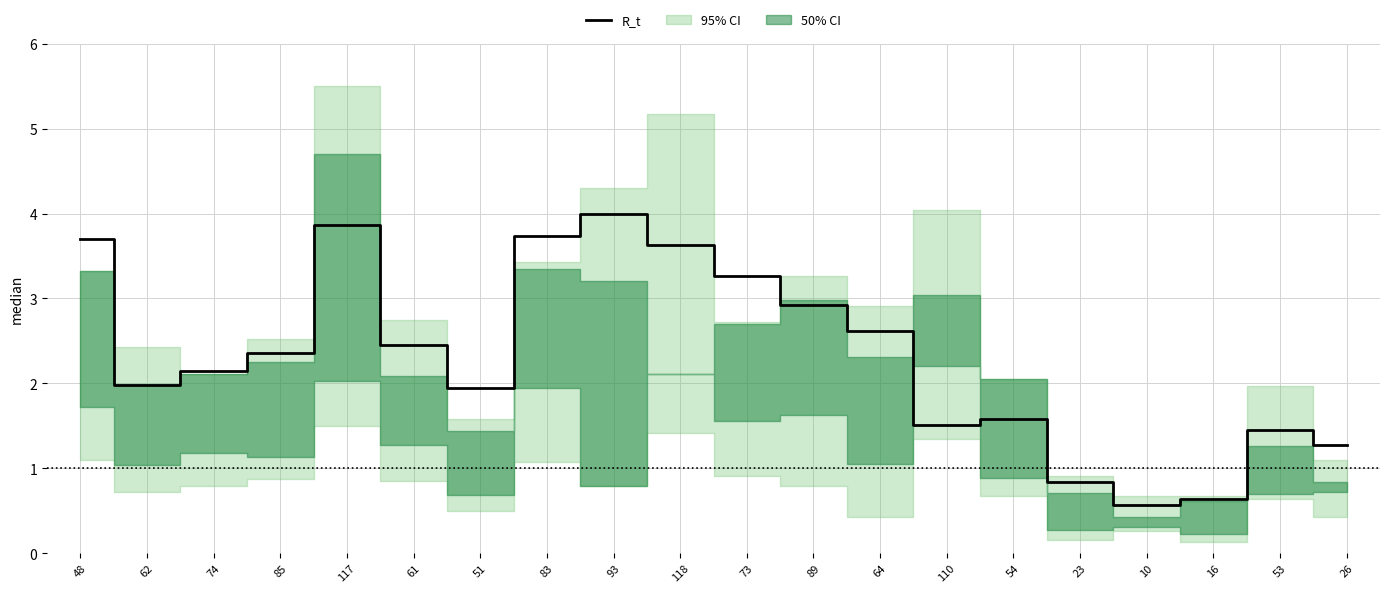

Rank the categories by value from lowest to highest.

10, 16, 23, 26, 53, 110, 54, 51, 62, 74, 85, 61, 64, 89, 73, 118, 48, 83, 117, 93